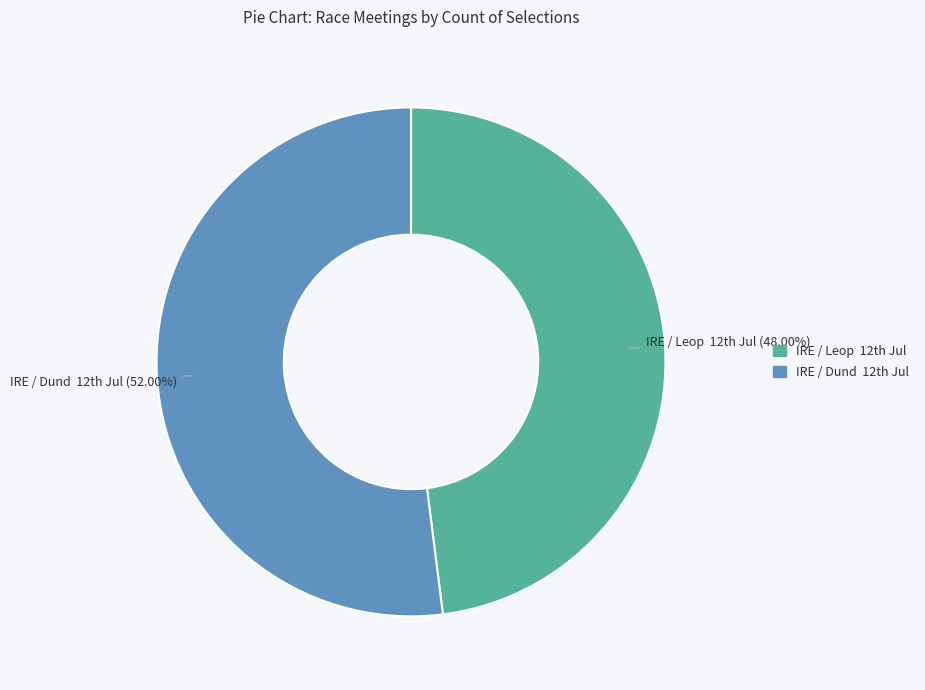

Which category has the smallest portion of the pie?

IRE / Leop 12th Jul